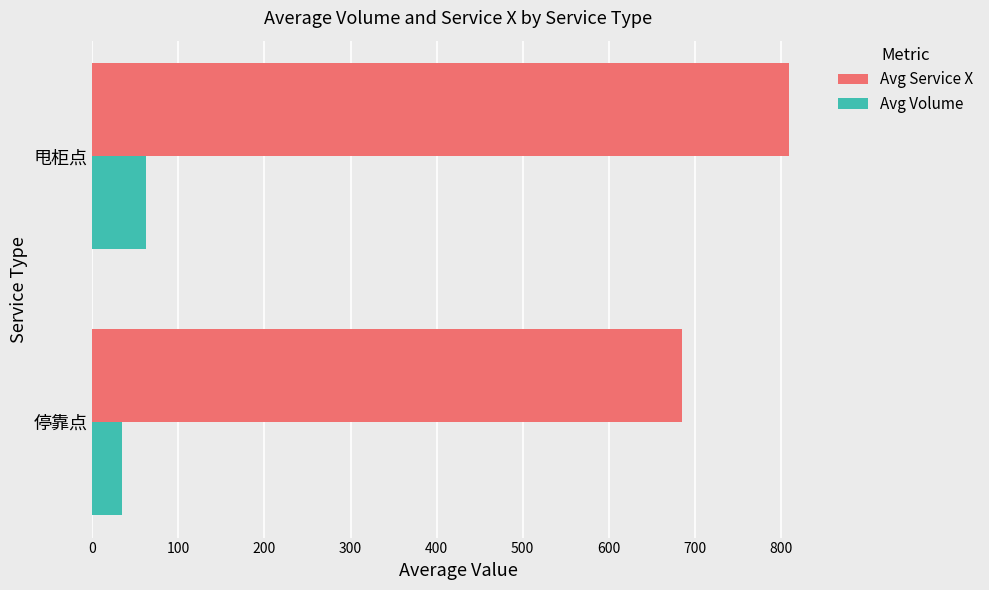

How many categories are shown in the chart?

2